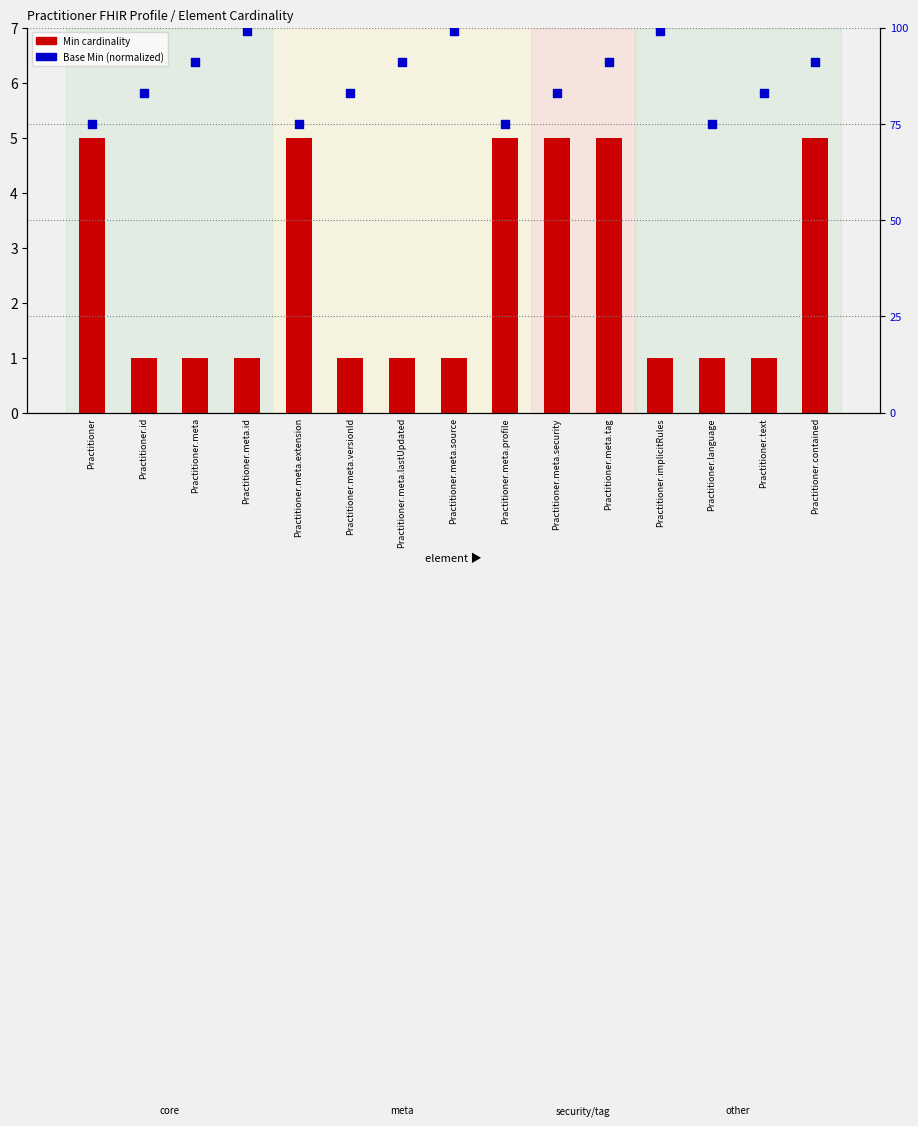

Which series has the widest spread of Y values?

Base Min (normalized)